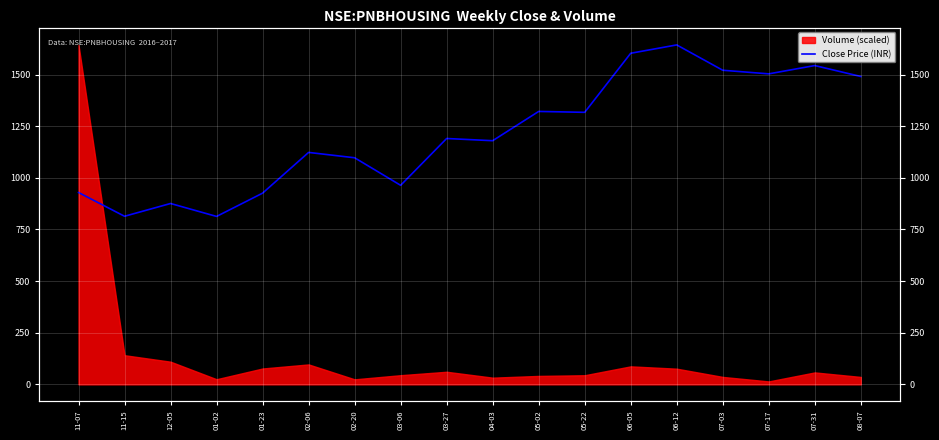

Reading left to right, what are all the values shown in this chart?

928.9	813.9	875.7	813.1	925.8	1123.0	1097.1	963.8	1190.4	1179.7	1321.4	1317.1	1603.0	1643.5	1520.8	1503.3	1543.5	1490.6